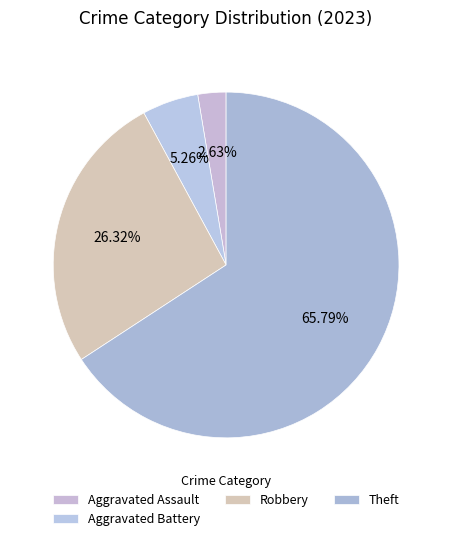

How many slices are in this pie chart?

4